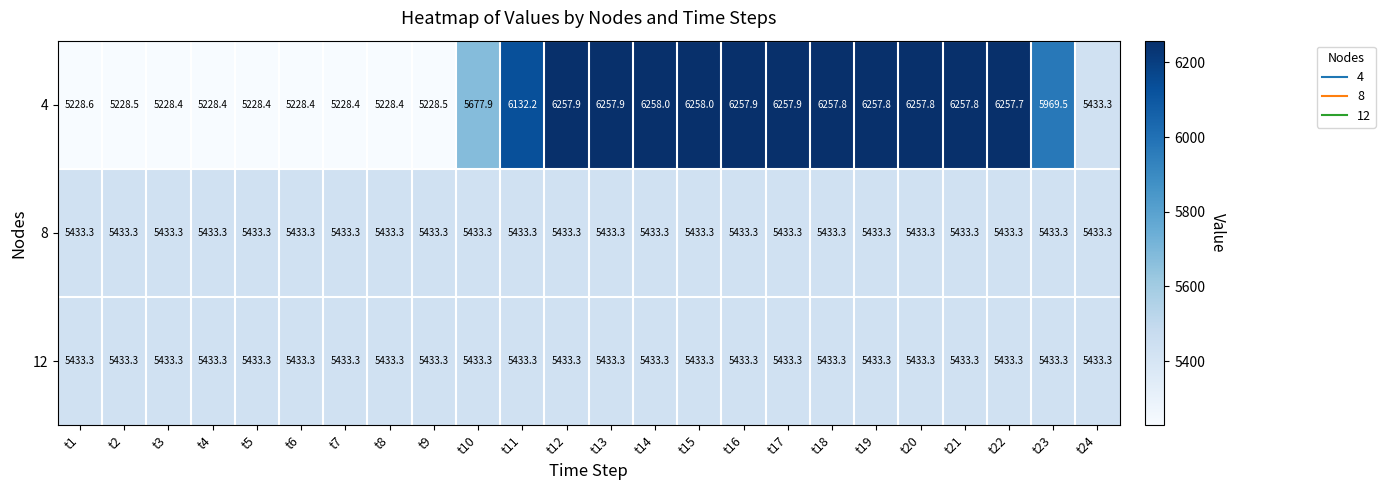

What is the sum of all 12 values?

130399.2